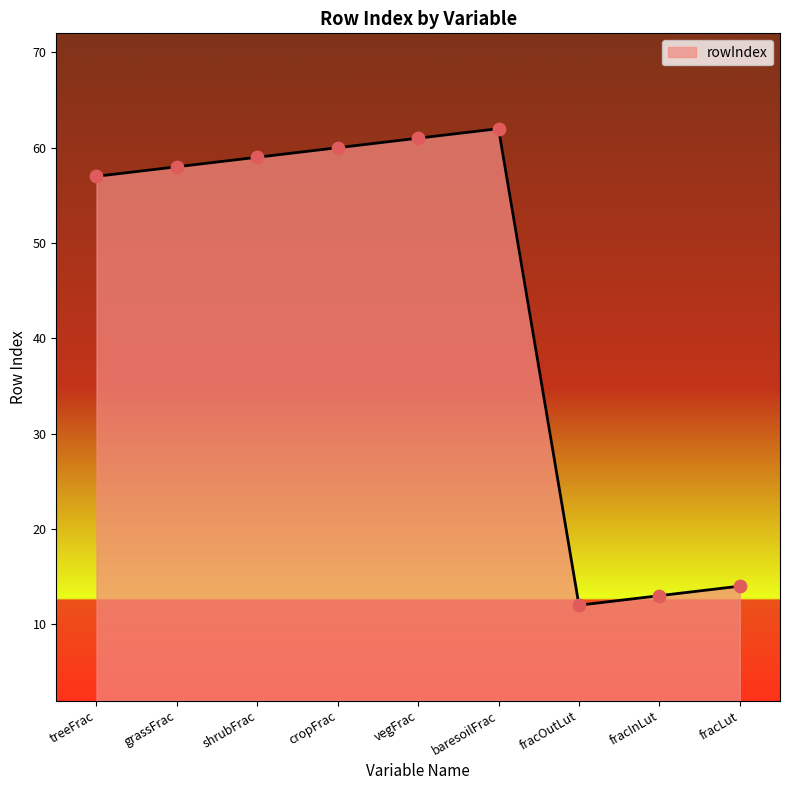

Approximately how many times larger is the value at shrubFrac compared to vegFrac?

1.0